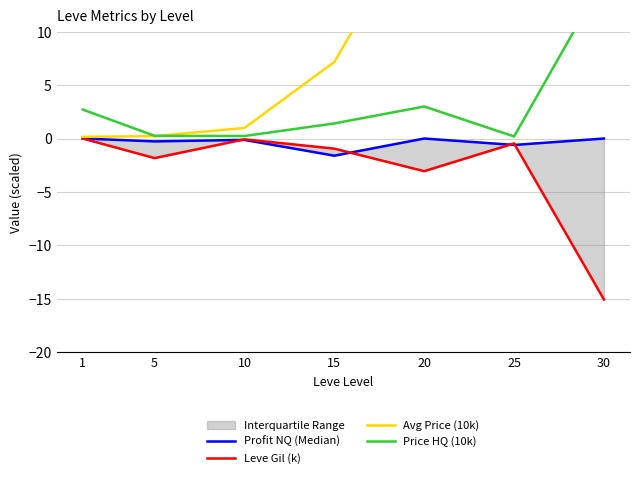

Which series has the largest range (max minus min)?

Avg Price (10k)